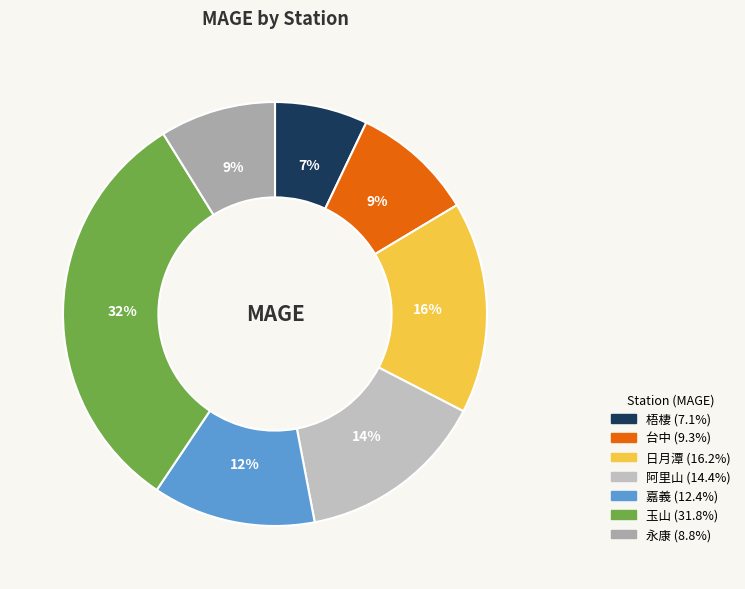

Approximately how many times larger is the value at 永康 compared to 阿里山?

0.6